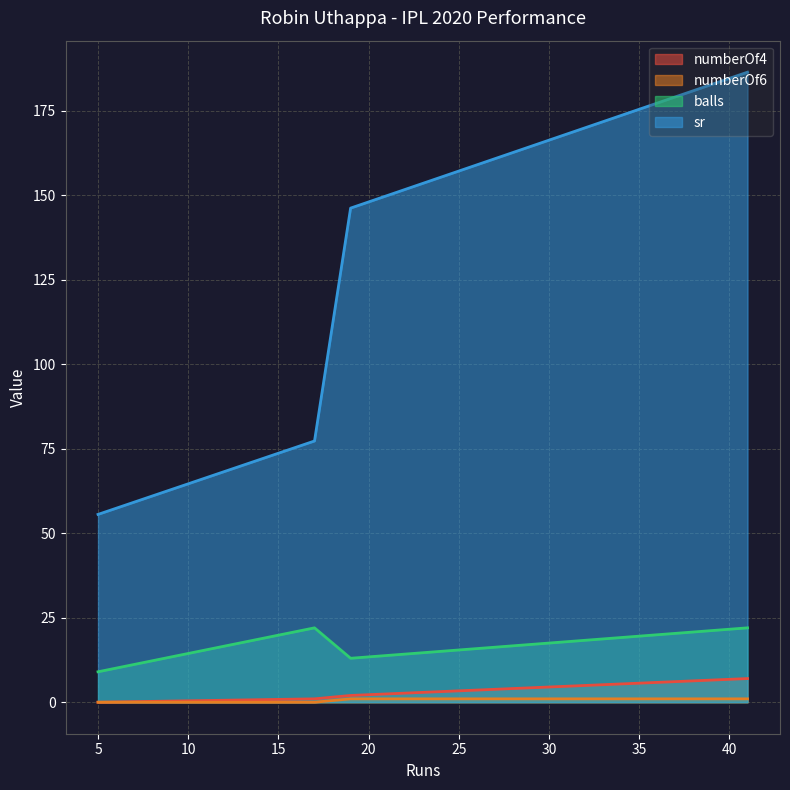

The sr series shows 93.3 at 17. True or false?

False